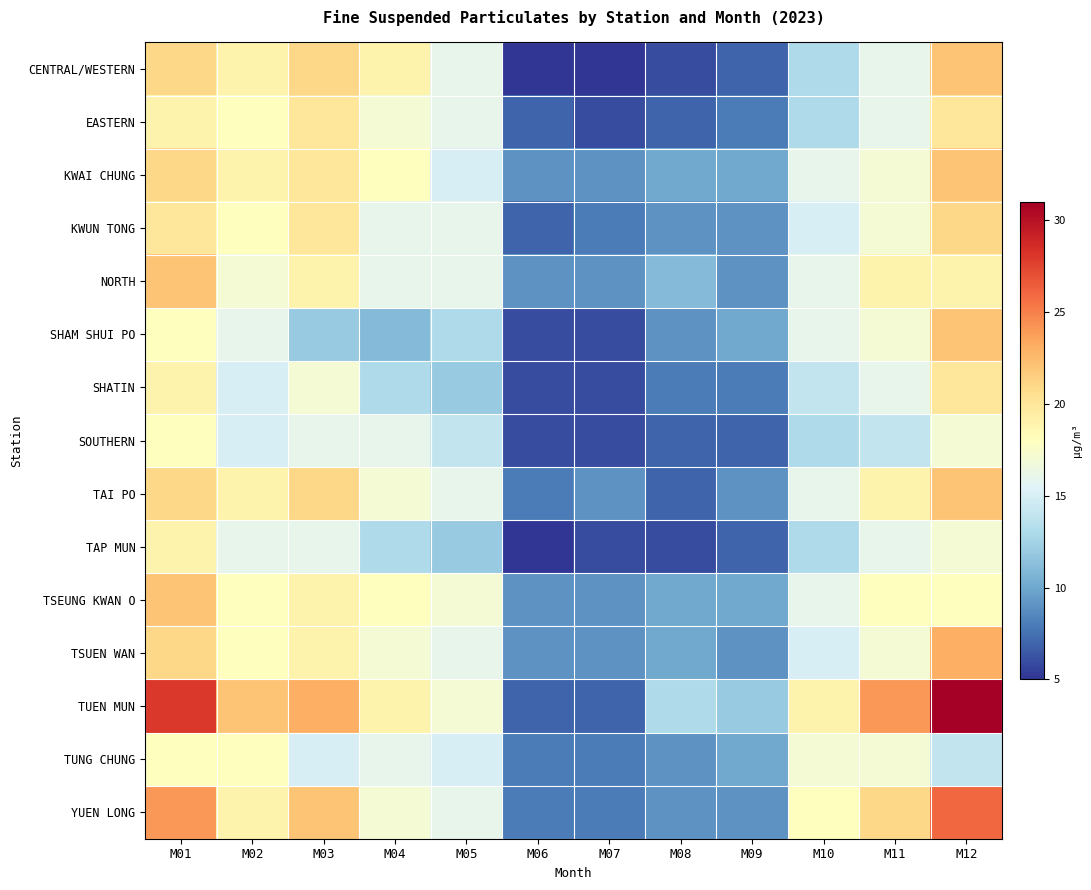

What is the greatest value displayed?

31